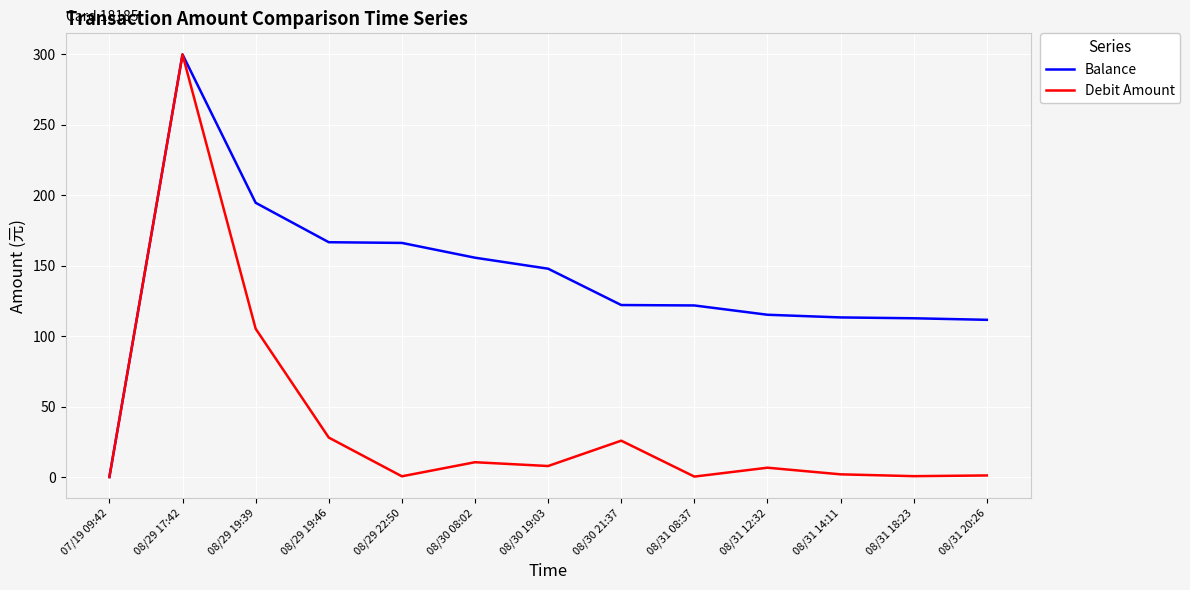

What is the total value across all series at 08/30 19:03?

155.7